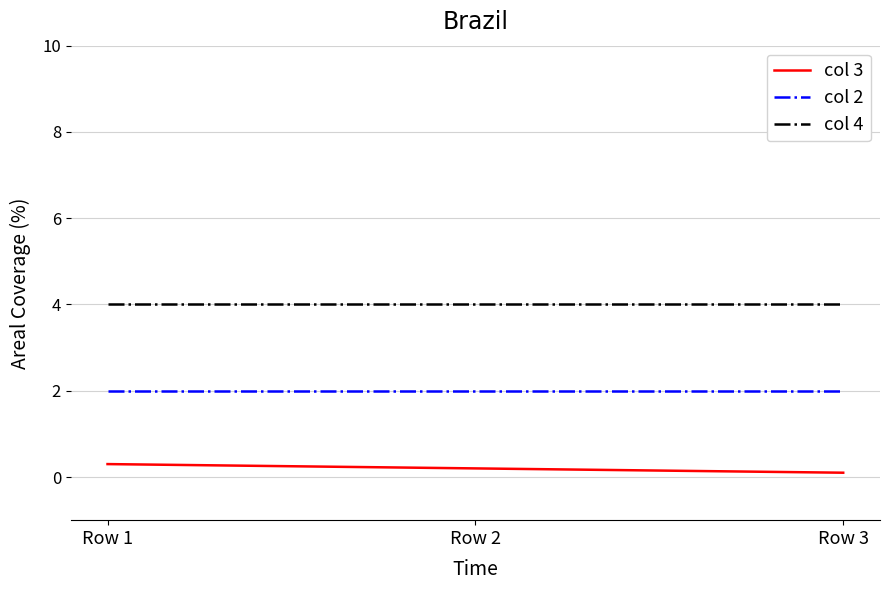

How many series are shown in this chart?

3